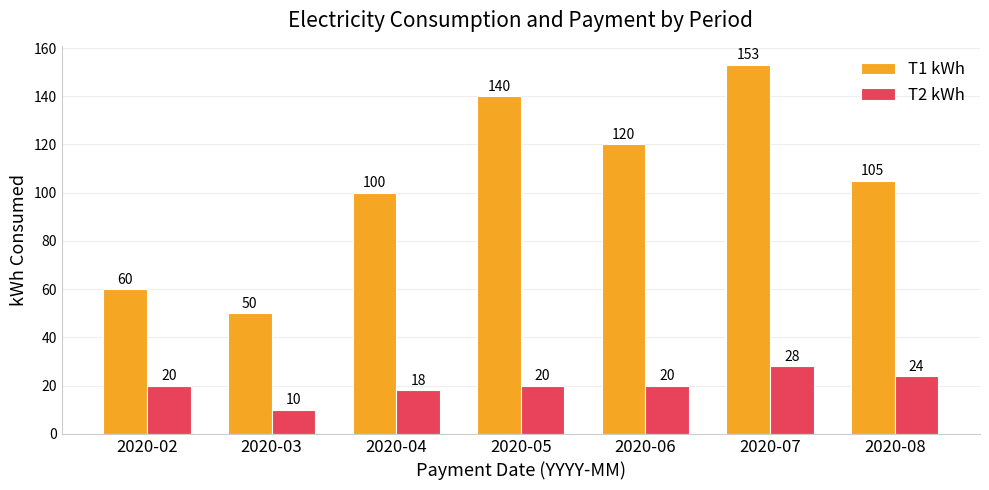

What is the sum of the T2 kWh values at 2020-05 and 2020-03?

30